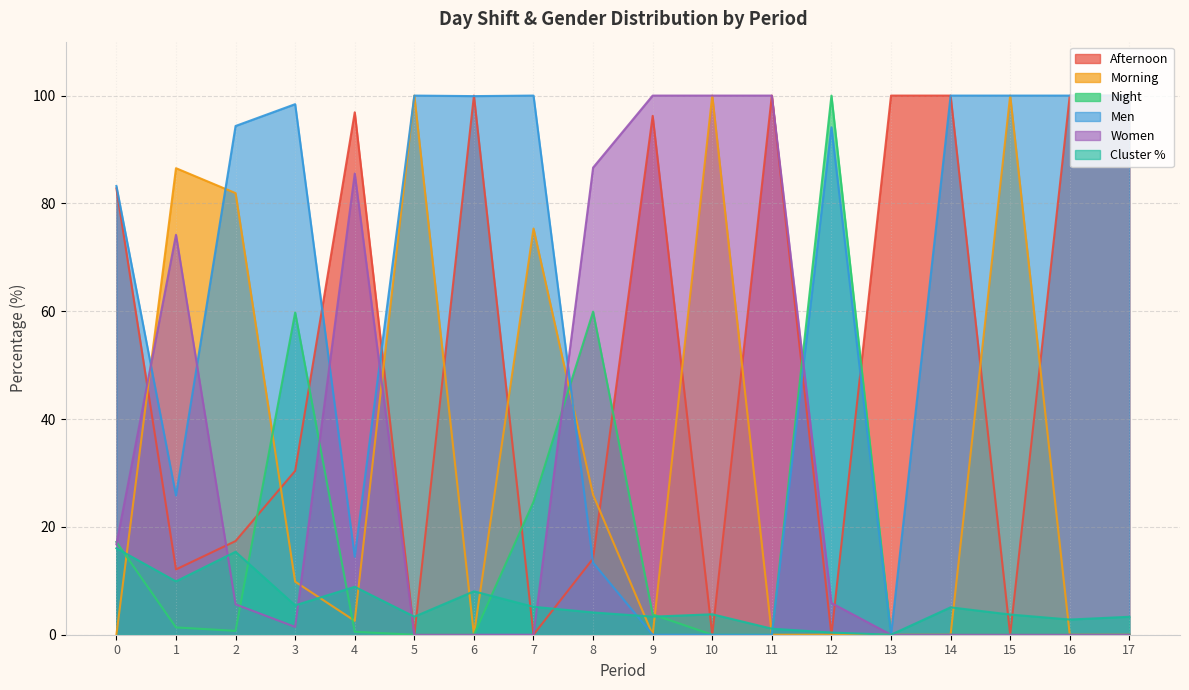

What are all the series names shown in the legend?

Afternoon, Morning, Night, Men, Women, Cluster %